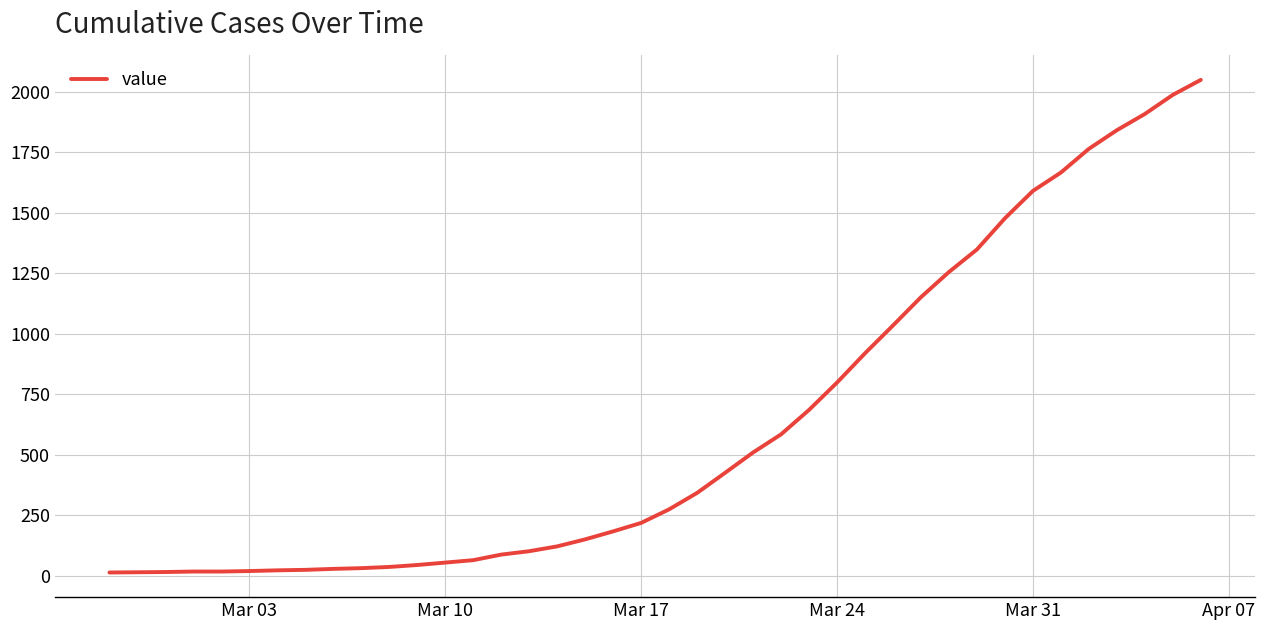

What is the greatest value displayed?

2049